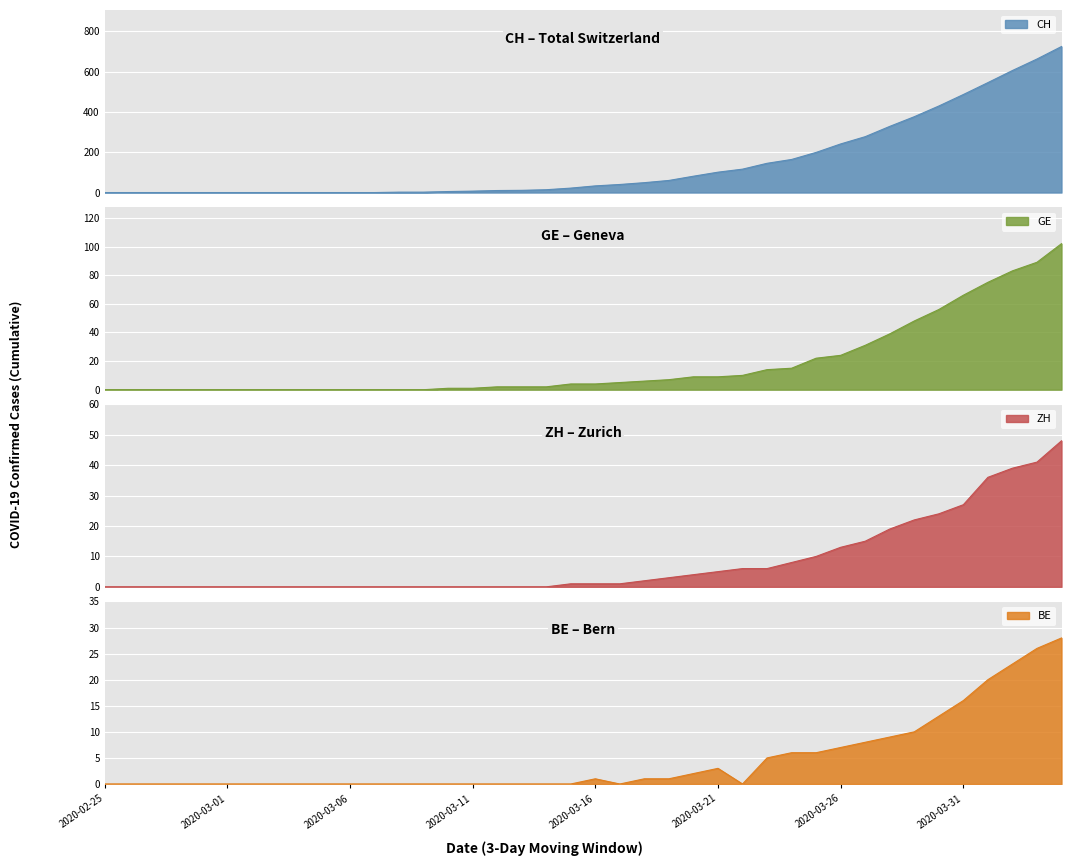

True or false: BE and ZH intersect in this chart.

False